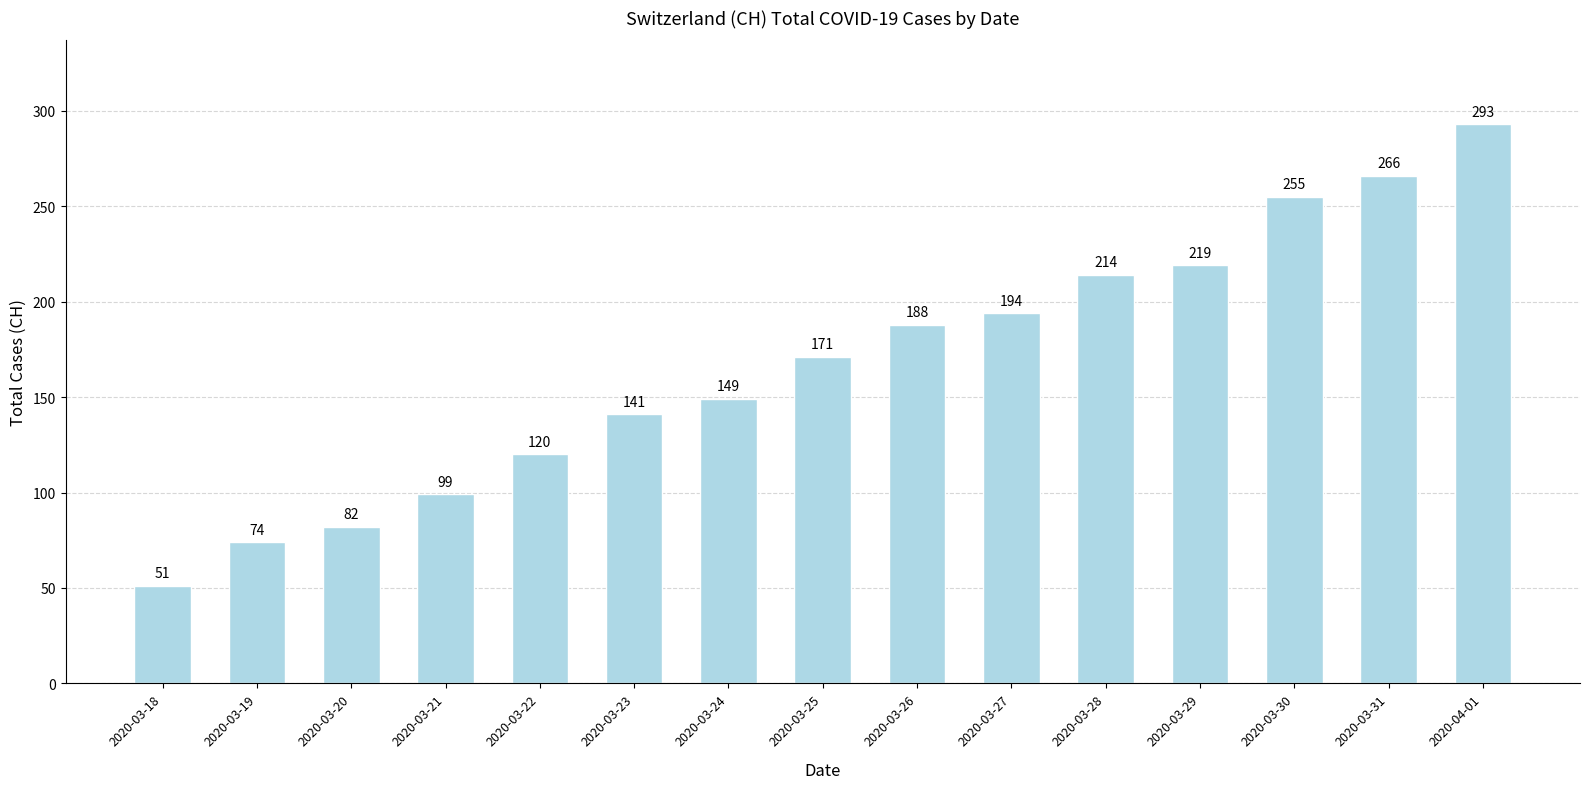

At which category does the chart reach its minimum across all series?

2020-03-18